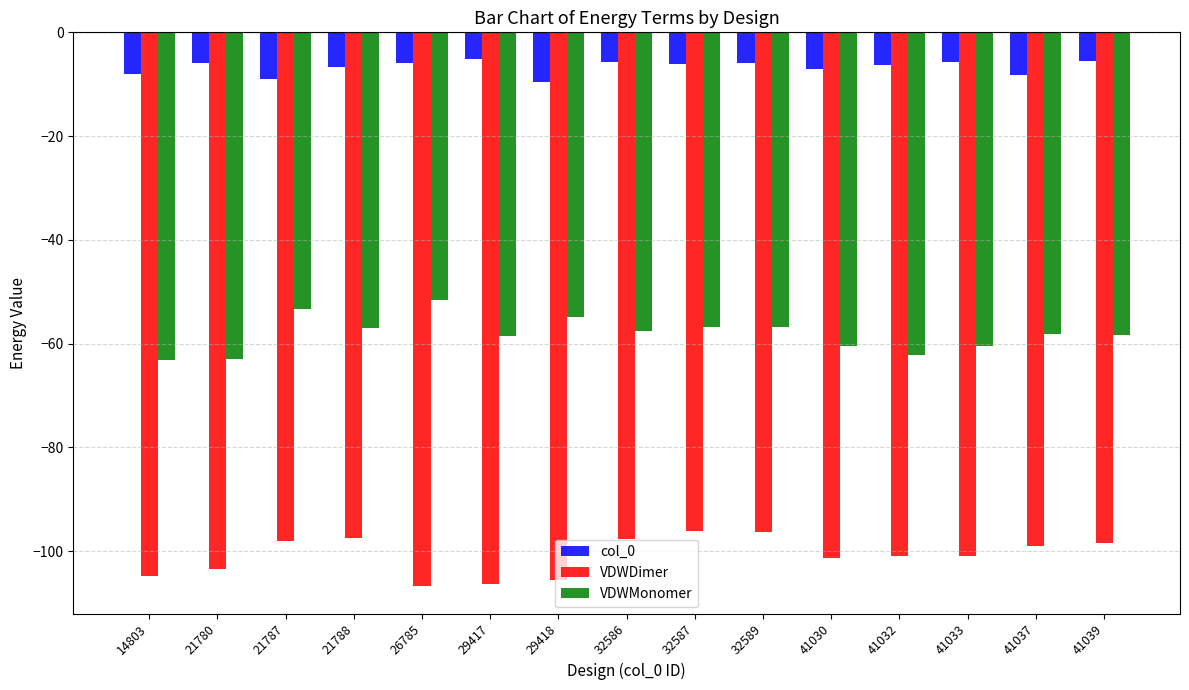

What is the difference between the second highest and minimum values in the VDWMonomer series?

9.9